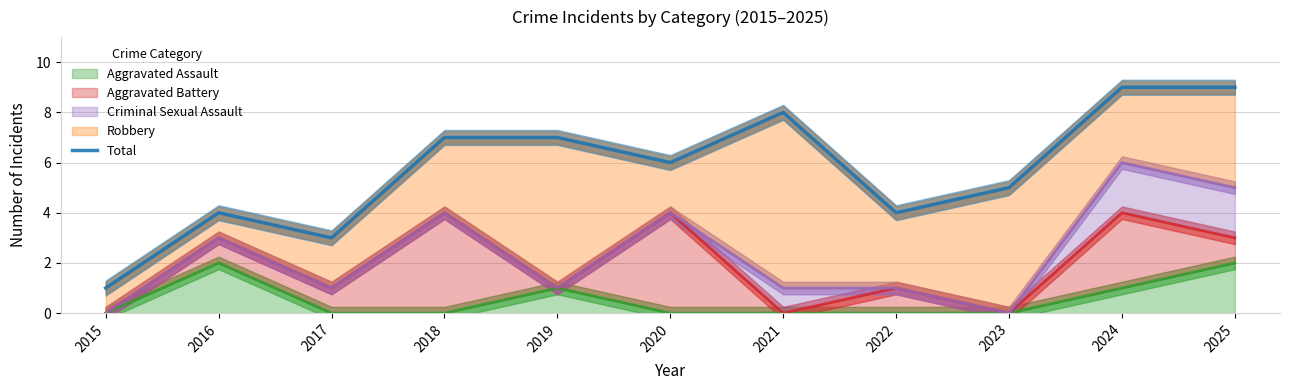

Rank the categories by value from lowest to highest.

2015, 2017, 2016, 2022, 2023, 2020, 2018, 2019, 2021, 2024, 2025